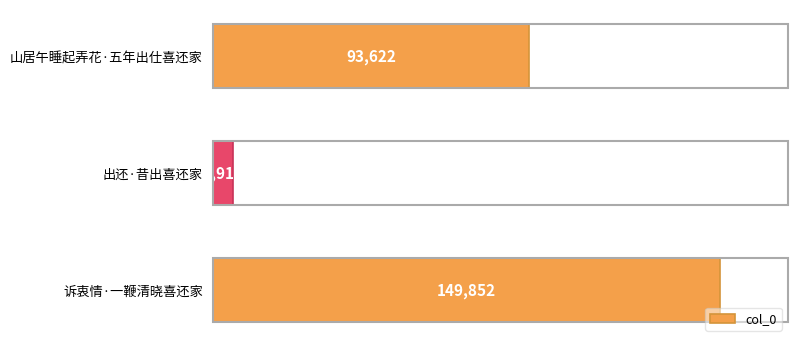

Does the chart contain any negative values?

No